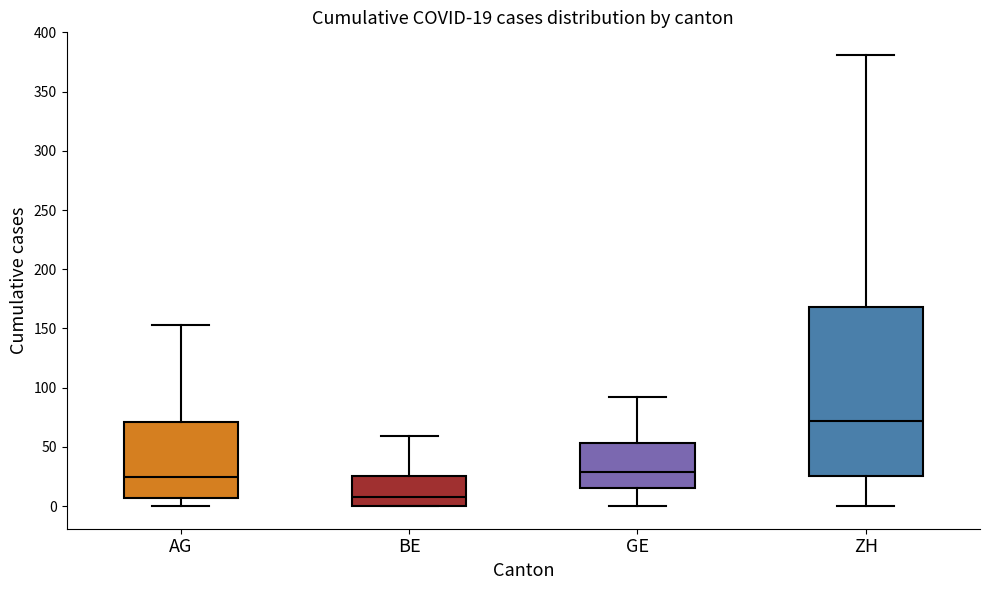

Which box is the tallest, from its lower edge to its upper edge?

ZH